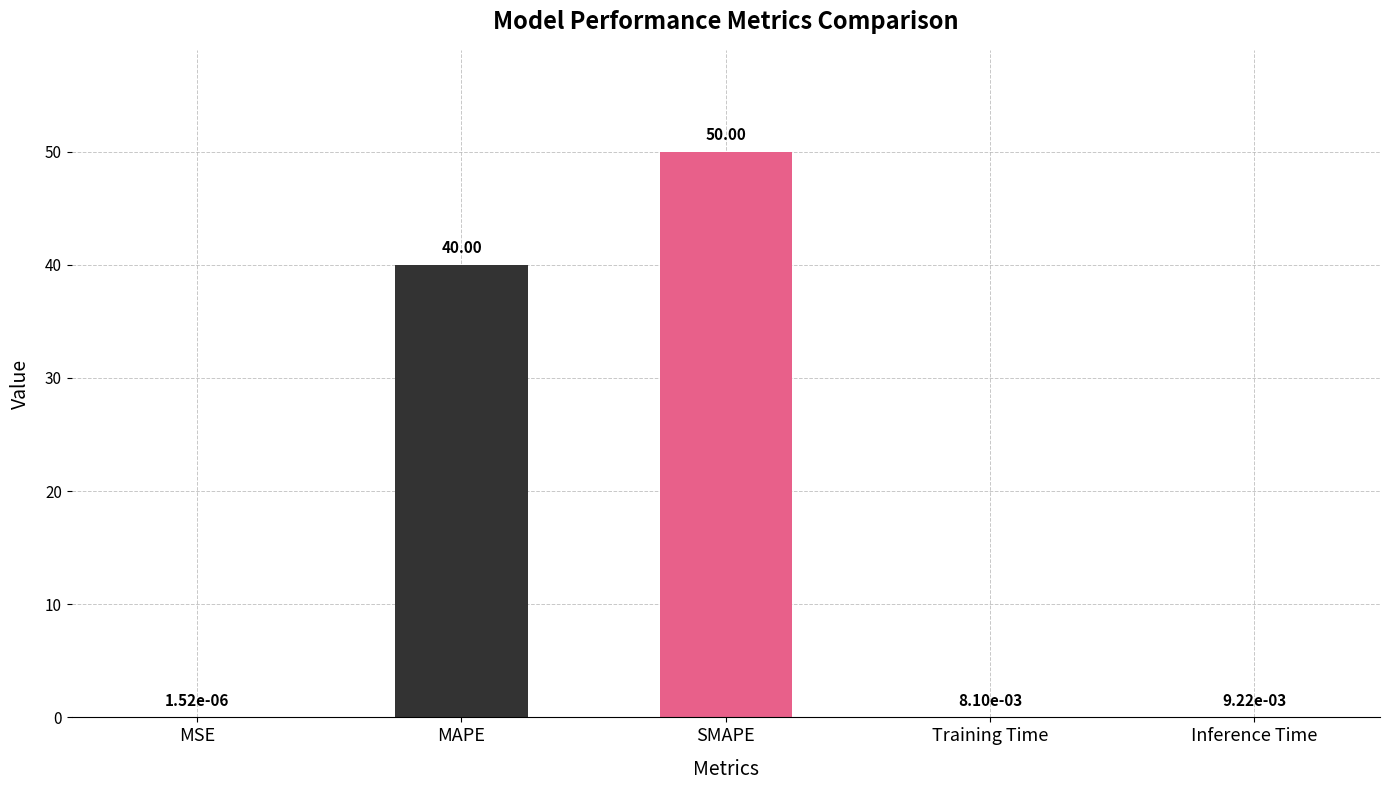

How many data points does each series have?

5